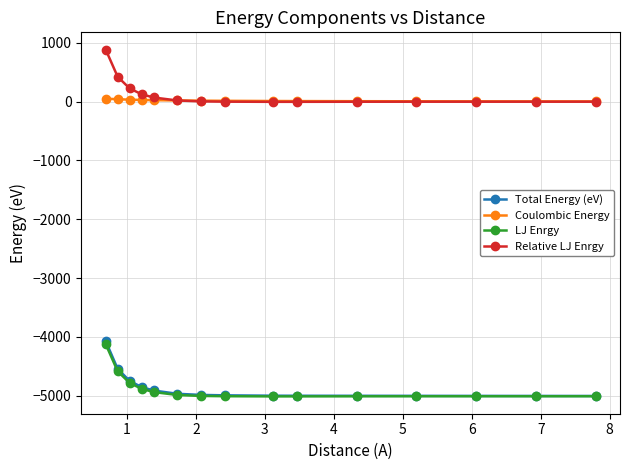

What is the minimum value shown in the chart?

-5013.2